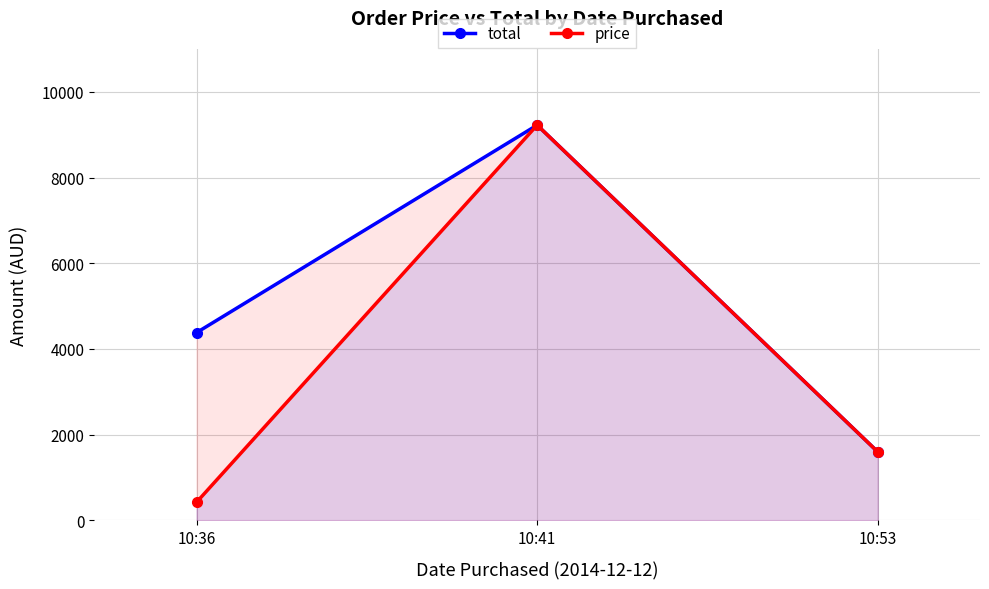

Does the chart have visible grid lines?

Yes